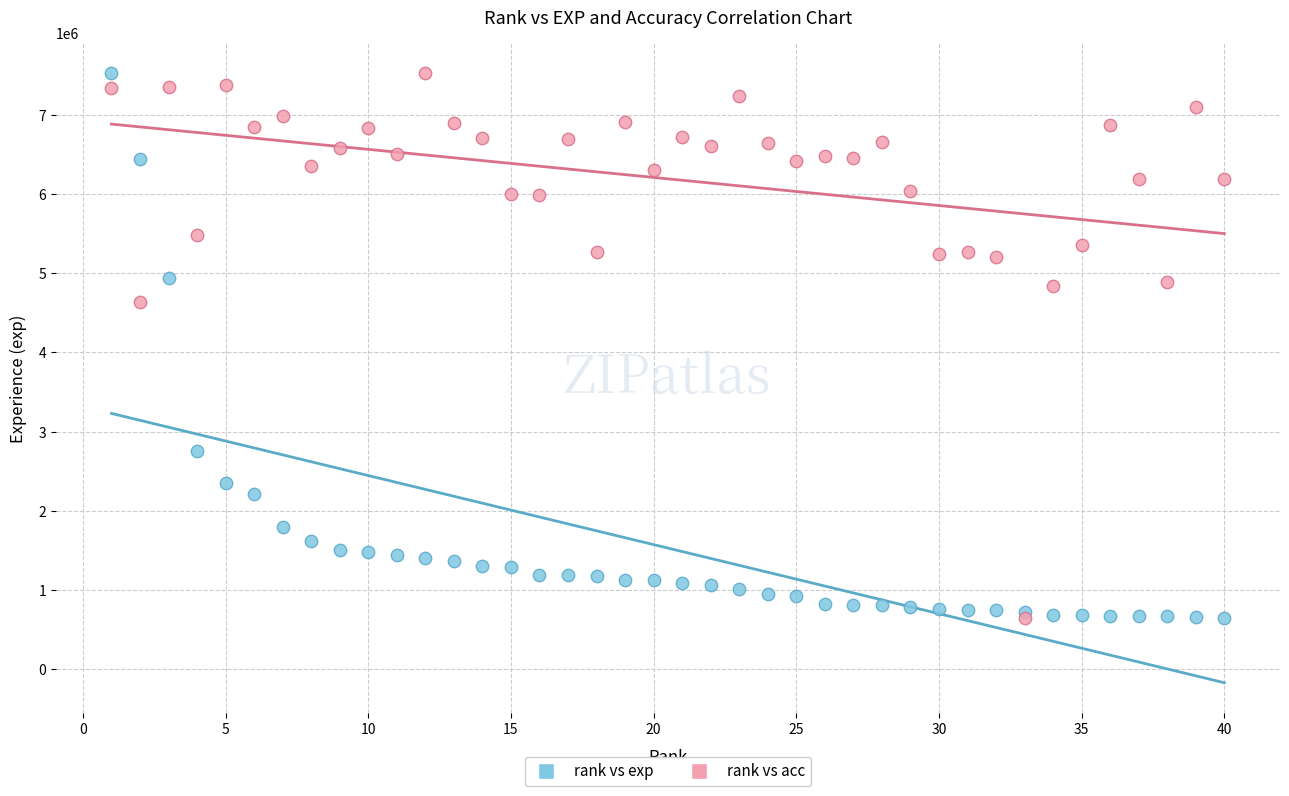

What are all the series names shown in the legend?

rank vs exp, rank vs acc